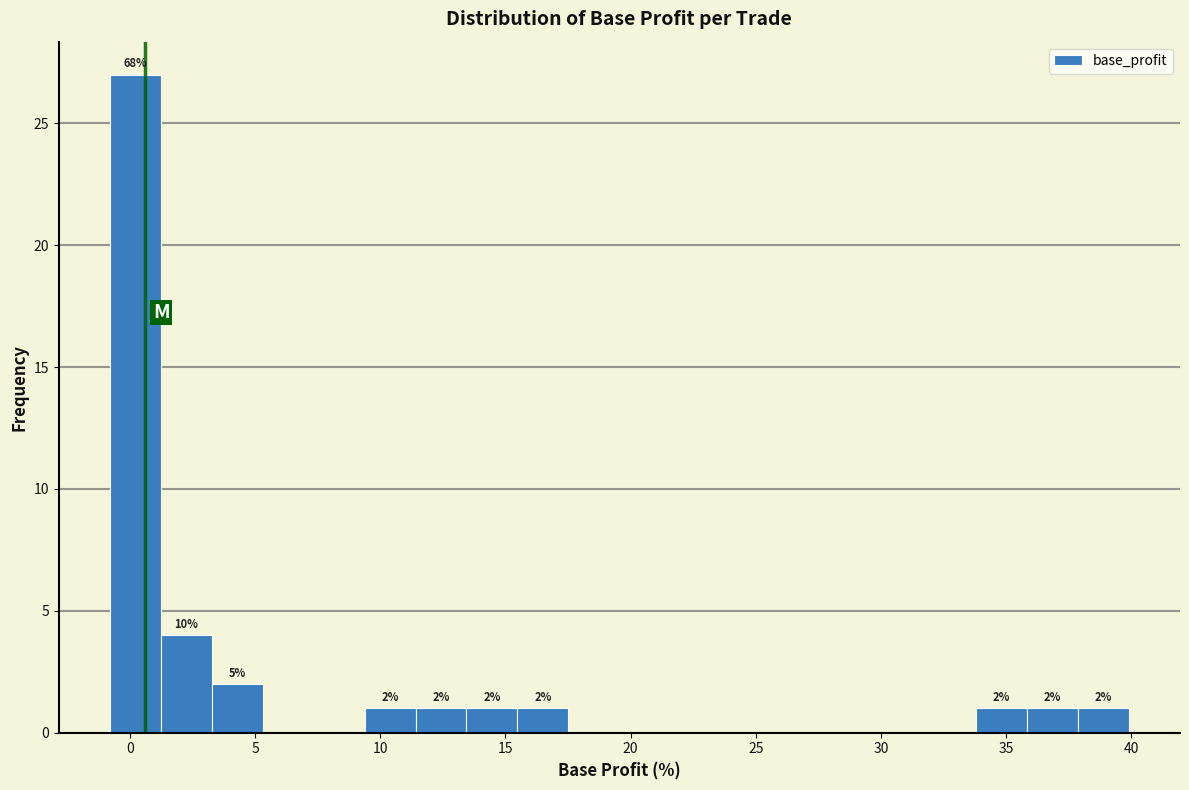

Which range on the x-axis has the tallest bar?

-1.0 to 1.0